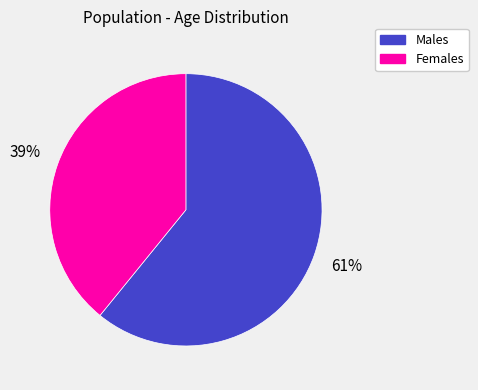

To the nearest percent, what is the difference between the largest and smallest slice percentages?

22%